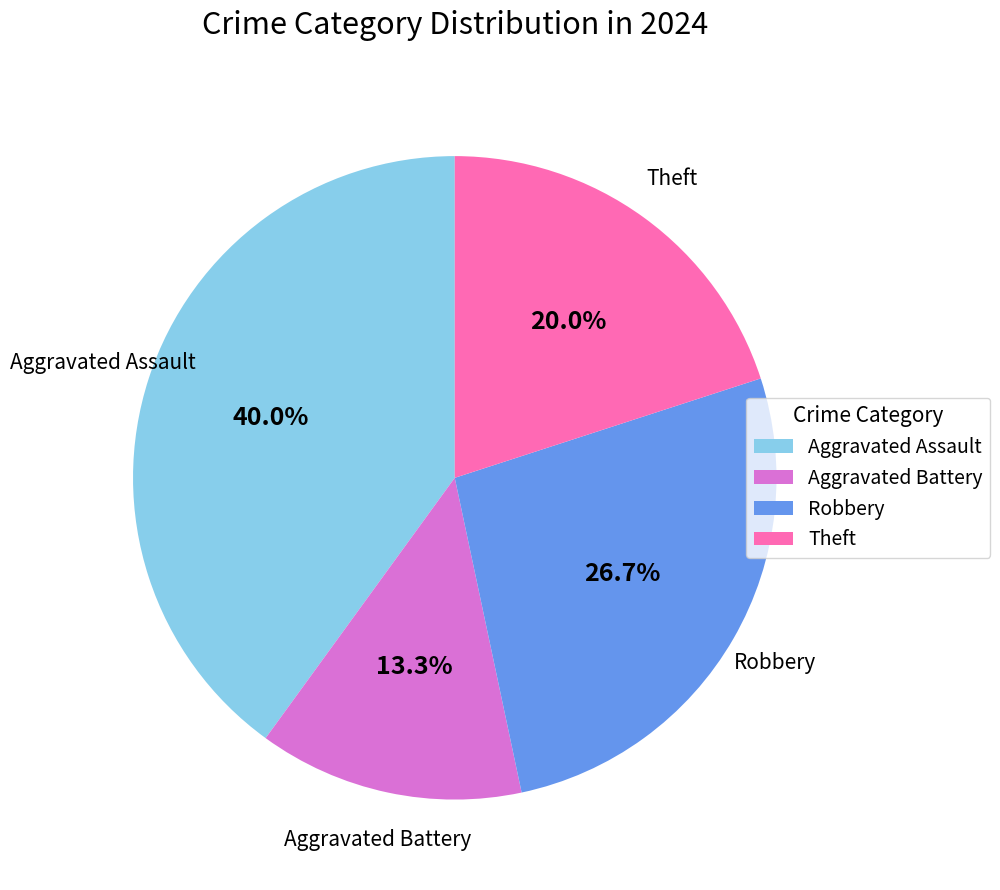

To the nearest percent, what is the difference between the largest and smallest slice percentages?

27%